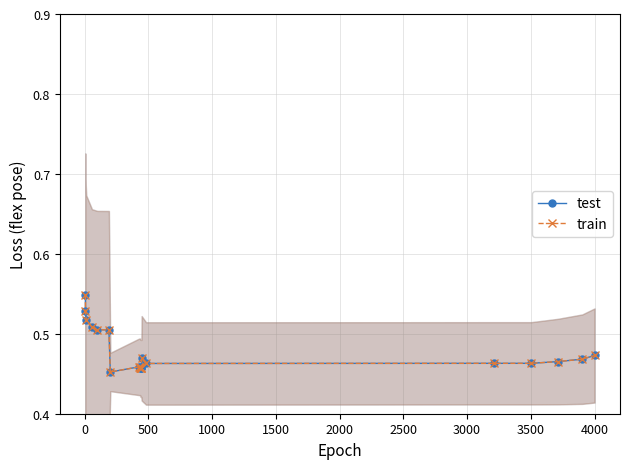

In train, how many points are lower than both neighbors (excluding endpoints)?

2